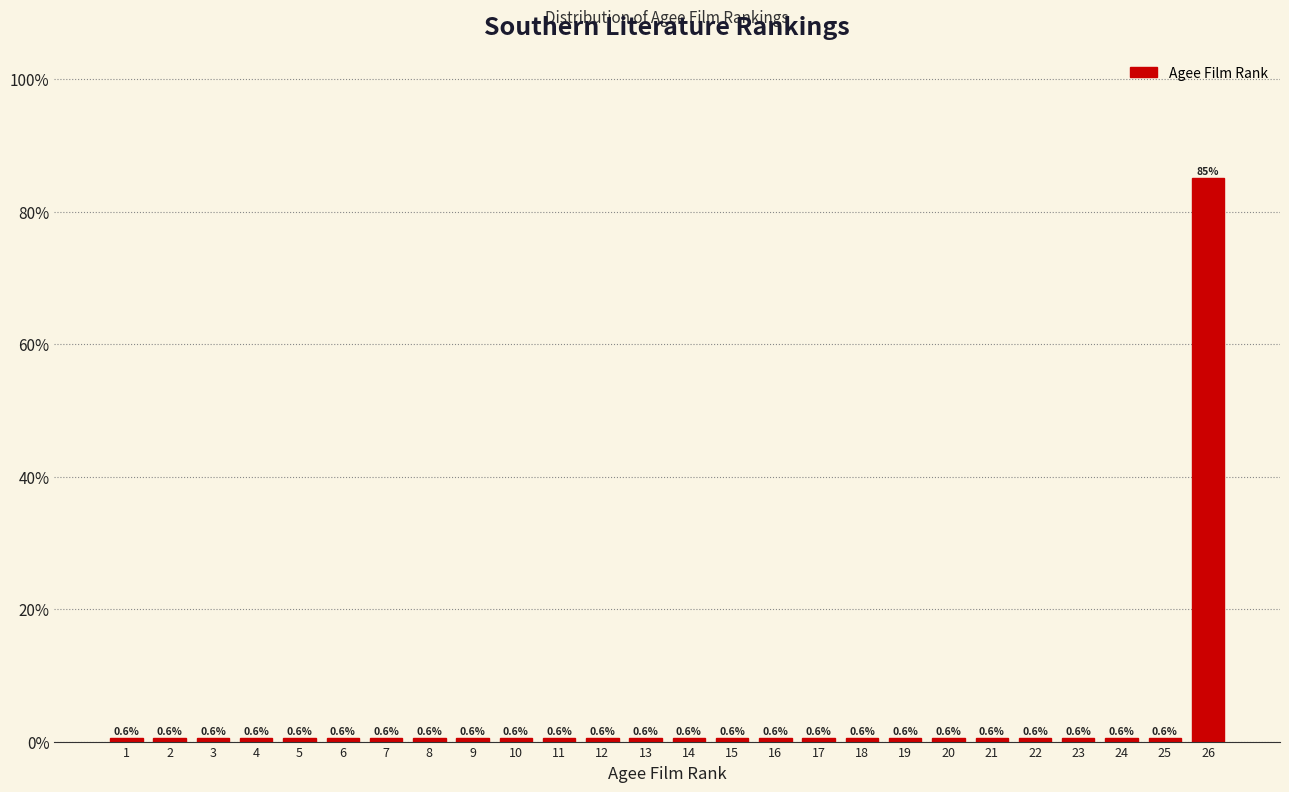

Over which range of the x-axis is the bar tallest?

25.5 to 26.5